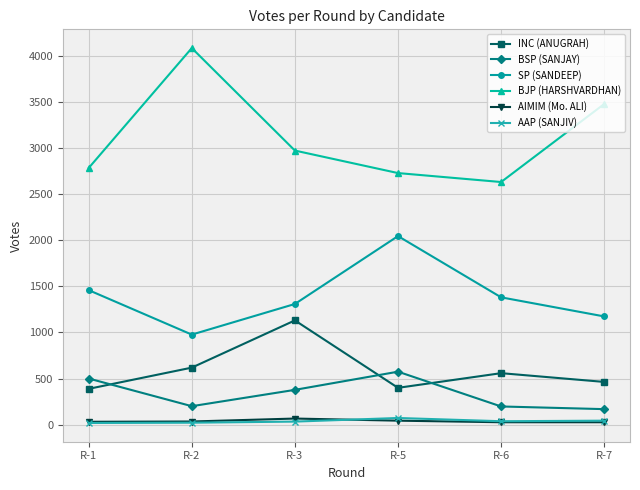

Read the BSP (SANJAY) value at R-7, to the nearest 50.

150